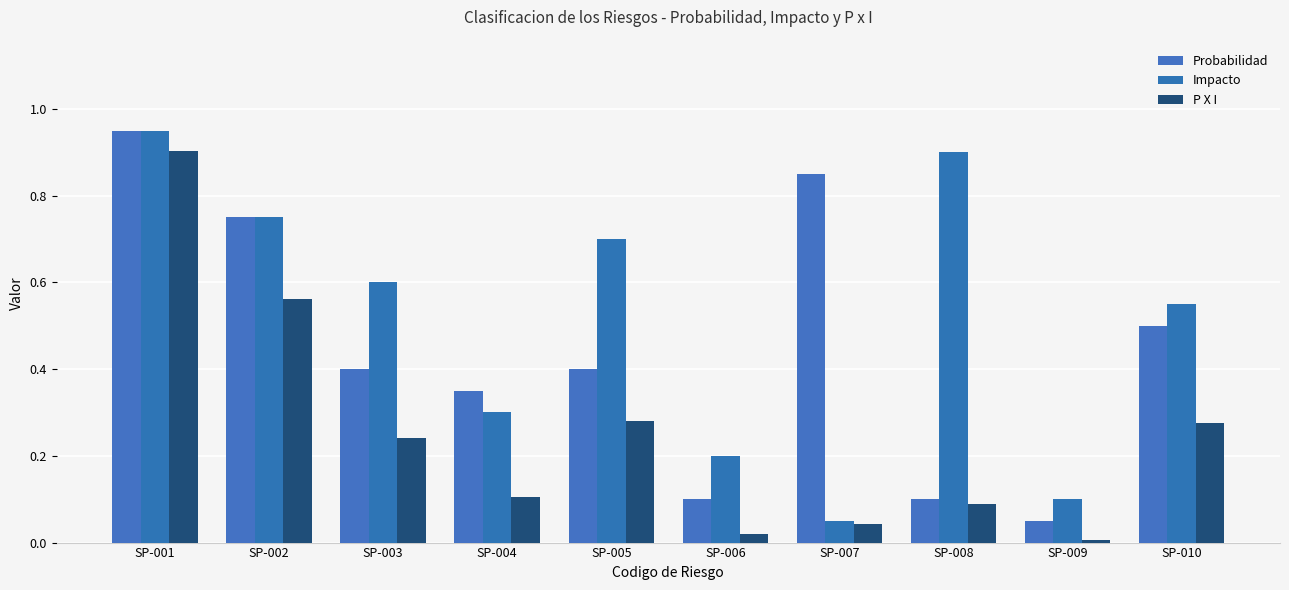

How many categories are shown in the chart?

10